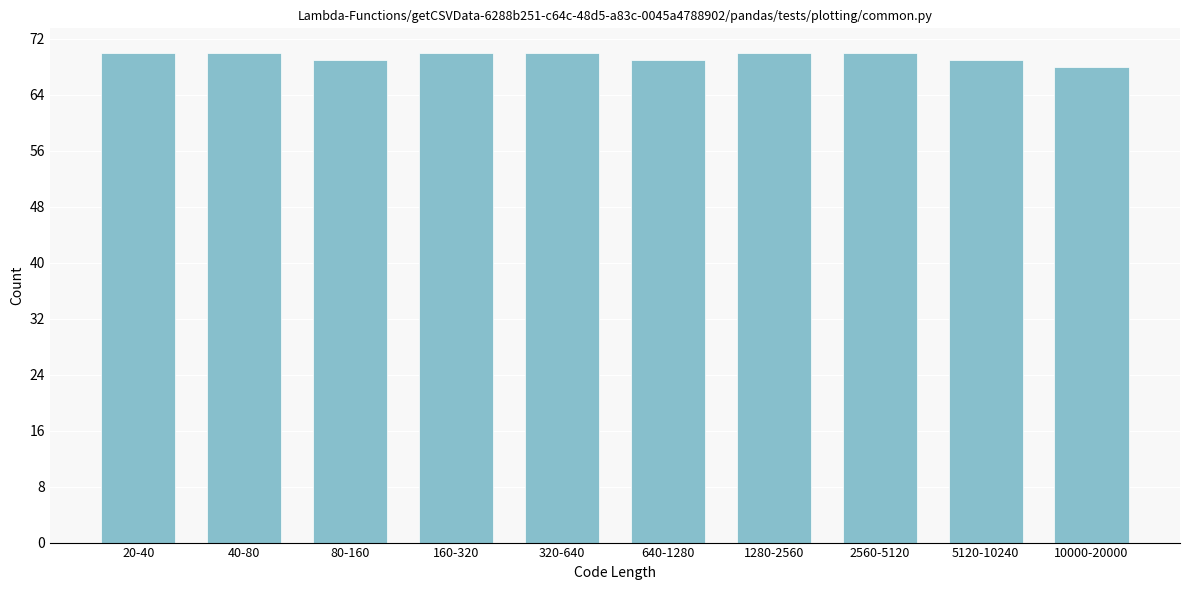

Reading left to right, what are all the values shown in this chart?

20-40=70	40-80=70	80-160=69	160-320=70	320-640=70	640-1280=69	1280-2560=70	2560-5120=70	5120-10240=69	10000-20000=68